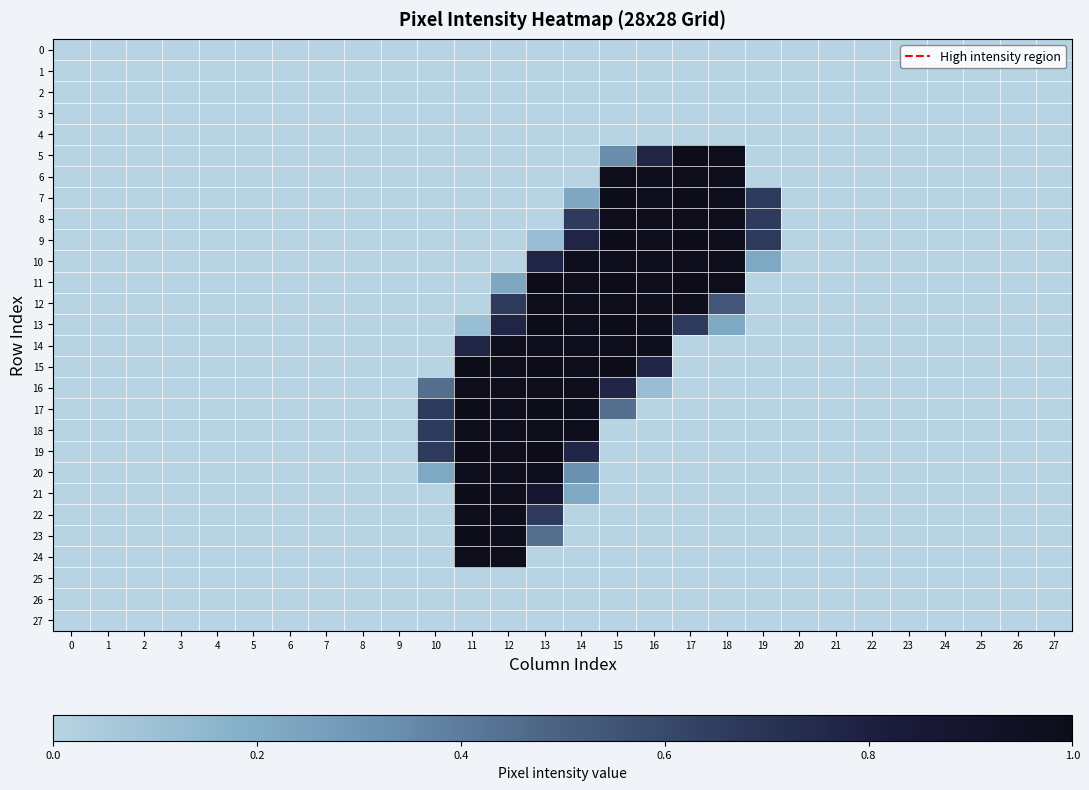

Reading left to right, what are all the values shown in this chart?

0: 0=0.0	1=0.0	2=0.0	3=0.0	4=0.0	5=0.0	6=0.0	7=0.0	8=0.0	9=0.0	10=0.0	11=0.0	12=0.0	13=0.0	14=0.0	15=0.0	16=0.0	17=0.0	18=0.0	19=0.0	20=0.0	21=0.0	22=0.0	23=0.0	24=0.0	25=0.0	26=0.0	27=0.0
1: 0=0.0	1=0.0	2=0.0	3=0.0	4=0.0	5=0.0	6=0.0	7=0.0	8=0.0	9=0.0	10=0.0	11=0.0	12=0.0	13=0.0	14=0.0	15=0.0	16=0.0	17=0.0	18=0.0	19=0.0	20=0.0	21=0.0	22=0.0	23=0.0	24=0.0	25=0.0	26=0.0	27=0.0
2: 0=0.0	1=0.0	2=0.0	3=0.0	4=0.0	5=0.0	6=0.0	7=0.0	8=0.0	9=0.0	10=0.0	11=0.0	12=0.0	13=0.0	14=0.0	15=0.0	16=0.0	17=0.0	18=0.0	19=0.0	20=0.0	21=0.0	22=0.0	23=0.0	24=0.0	25=0.0	26=0.0	27=0.0
3: 0=0.0	1=0.0	2=0.0	3=0.0	4=0.0	5=0.0	6=0.0	7=0.0	8=0.0	9=0.0	10=0.0	11=0.0	12=0.0	13=0.0	14=0.0	15=0.0	16=0.0	17=0.0	18=0.0	19=0.0	20=0.0	21=0.0	22=0.0	23=0.0	24=0.0	25=0.0	26=0.0	27=0.0
4: 0=0.0	1=0.0	2=0.0	3=0.0	4=0.0	5=0.0	6=0.0	7=0.0	8=0.0	9=0.0	10=0.0	11=0.0	12=0.0	13=0.0	14=0.0	15=0.0	16=0.0	17=0.0	18=0.0	19=0.0	20=0.0	21=0.0	22=0.0	23=0.0	24=0.0	25=0.0	26=0.0	27=0.0
5: 0=0.0	1=0.0	2=0.0	3=0.0	4=0.0	5=0.0	6=0.0	7=0.0	8=0.0	9=0.0	10=0.0	11=0.0	12=0.0	13=0.0	14=0.0	15=0.3	16=0.8	17=1.0	18=1.0	19=0.0	20=0.0	21=0.0	22=0.0	23=0.0	24=0.0	25=0.0	26=0.0	27=0.0
6: 0=0.0	1=0.0	2=0.0	3=0.0	4=0.0	5=0.0	6=0.0	7=0.0	8=0.0	9=0.0	10=0.0	11=0.0	12=0.0	13=0.0	14=0.0	15=1.0	16=1.0	17=1.0	18=1.0	19=0.0	20=0.0	21=0.0	22=0.0	23=0.0	24=0.0	25=0.0	26=0.0	27=0.0
7: 0=0.0	1=0.0	2=0.0	3=0.0	4=0.0	5=0.0	6=0.0	7=0.0	8=0.0	9=0.0	10=0.0	11=0.0	12=0.0	13=0.0	14=0.2	15=1.0	16=1.0	17=1.0	18=1.0	19=0.7	20=0.0	21=0.0	22=0.0	23=0.0	24=0.0	25=0.0	26=0.0	27=0.0
8: 0=0.0	1=0.0	2=0.0	3=0.0	4=0.0	5=0.0	6=0.0	7=0.0	8=0.0	9=0.0	10=0.0	11=0.0	12=0.0	13=0.0	14=0.7	15=1.0	16=1.0	17=1.0	18=1.0	19=0.7	20=0.0	21=0.0	22=0.0	23=0.0	24=0.0	25=0.0	26=0.0	27=0.0
9: 0=0.0	1=0.0	2=0.0	3=0.0	4=0.0	5=0.0	6=0.0	7=0.0	8=0.0	9=0.0	10=0.0	11=0.0	12=0.0	13=0.1	14=0.8	15=1.0	16=1.0	17=1.0	18=1.0	19=0.7	20=0.0	21=0.0	22=0.0	23=0.0	24=0.0	25=0.0	26=0.0	27=0.0
10: 0=0.0	1=0.0	2=0.0	3=0.0	4=0.0	5=0.0	6=0.0	7=0.0	8=0.0	9=0.0	10=0.0	11=0.0	12=0.0	13=0.8	14=1.0	15=1.0	16=1.0	17=1.0	18=1.0	19=0.2	20=0.0	21=0.0	22=0.0	23=0.0	24=0.0	25=0.0	26=0.0	27=0.0
11: 0=0.0	1=0.0	2=0.0	3=0.0	4=0.0	5=0.0	6=0.0	7=0.0	8=0.0	9=0.0	10=0.0	11=0.0	12=0.2	13=1.0	14=1.0	15=1.0	16=1.0	17=1.0	18=1.0	19=0.0	20=0.0	21=0.0	22=0.0	23=0.0	24=0.0	25=0.0	26=0.0	27=0.0
12: 0=0.0	1=0.0	2=0.0	3=0.0	4=0.0	5=0.0	6=0.0	7=0.0	8=0.0	9=0.0	10=0.0	11=0.0	12=0.7	13=1.0	14=1.0	15=1.0	16=1.0	17=1.0	18=0.5	19=0.0	20=0.0	21=0.0	22=0.0	23=0.0	24=0.0	25=0.0	26=0.0	27=0.0
13: 0=0.0	1=0.0	2=0.0	3=0.0	4=0.0	5=0.0	6=0.0	7=0.0	8=0.0	9=0.0	10=0.0	11=0.1	12=0.8	13=1.0	14=1.0	15=1.0	16=1.0	17=0.7	18=0.2	19=0.0	20=0.0	21=0.0	22=0.0	23=0.0	24=0.0	25=0.0	26=0.0	27=0.0
14: 0=0.0	1=0.0	2=0.0	3=0.0	4=0.0	5=0.0	6=0.0	7=0.0	8=0.0	9=0.0	10=0.0	11=0.8	12=1.0	13=1.0	14=1.0	15=1.0	16=1.0	17=0.0	18=0.0	19=0.0	20=0.0	21=0.0	22=0.0	23=0.0	24=0.0	25=0.0	26=0.0	27=0.0
15: 0=0.0	1=0.0	2=0.0	3=0.0	4=0.0	5=0.0	6=0.0	7=0.0	8=0.0	9=0.0	10=0.0	11=1.0	12=1.0	13=1.0	14=1.0	15=1.0	16=0.8	17=0.0	18=0.0	19=0.0	20=0.0	21=0.0	22=0.0	23=0.0	24=0.0	25=0.0	26=0.0	27=0.0
16: 0=0.0	1=0.0	2=0.0	3=0.0	4=0.0	5=0.0	6=0.0	7=0.0	8=0.0	9=0.0	10=0.4	11=1.0	12=1.0	13=1.0	14=1.0	15=0.8	16=0.1	17=0.0	18=0.0	19=0.0	20=0.0	21=0.0	22=0.0	23=0.0	24=0.0	25=0.0	26=0.0	27=0.0
17: 0=0.0	1=0.0	2=0.0	3=0.0	4=0.0	5=0.0	6=0.0	7=0.0	8=0.0	9=0.0	10=0.7	11=1.0	12=1.0	13=1.0	14=1.0	15=0.4	16=0.0	17=0.0	18=0.0	19=0.0	20=0.0	21=0.0	22=0.0	23=0.0	24=0.0	25=0.0	26=0.0	27=0.0
18: 0=0.0	1=0.0	2=0.0	3=0.0	4=0.0	5=0.0	6=0.0	7=0.0	8=0.0	9=0.0	10=0.7	11=1.0	12=1.0	13=1.0	14=1.0	15=0.0	16=0.0	17=0.0	18=0.0	19=0.0	20=0.0	21=0.0	22=0.0	23=0.0	24=0.0	25=0.0	26=0.0	27=0.0
19: 0=0.0	1=0.0	2=0.0	3=0.0	4=0.0	5=0.0	6=0.0	7=0.0	8=0.0	9=0.0	10=0.7	11=1.0	12=1.0	13=1.0	14=0.8	15=0.0	16=0.0	17=0.0	18=0.0	19=0.0	20=0.0	21=0.0	22=0.0	23=0.0	24=0.0	25=0.0	26=0.0	27=0.0
20: 0=0.0	1=0.0	2=0.0	3=0.0	4=0.0	5=0.0	6=0.0	7=0.0	8=0.0	9=0.0	10=0.2	11=1.0	12=1.0	13=1.0	14=0.3	15=0.0	16=0.0	17=0.0	18=0.0	19=0.0	20=0.0	21=0.0	22=0.0	23=0.0	24=0.0	25=0.0	26=0.0	27=0.0
21: 0=0.0	1=0.0	2=0.0	3=0.0	4=0.0	5=0.0	6=0.0	7=0.0	8=0.0	9=0.0	10=0.0	11=1.0	12=1.0	13=0.9	14=0.2	15=0.0	16=0.0	17=0.0	18=0.0	19=0.0	20=0.0	21=0.0	22=0.0	23=0.0	24=0.0	25=0.0	26=0.0	27=0.0
22: 0=0.0	1=0.0	2=0.0	3=0.0	4=0.0	5=0.0	6=0.0	7=0.0	8=0.0	9=0.0	10=0.0	11=1.0	12=1.0	13=0.7	14=0.0	15=0.0	16=0.0	17=0.0	18=0.0	19=0.0	20=0.0	21=0.0	22=0.0	23=0.0	24=0.0	25=0.0	26=0.0	27=0.0
23: 0=0.0	1=0.0	2=0.0	3=0.0	4=0.0	5=0.0	6=0.0	7=0.0	8=0.0	9=0.0	10=0.0	11=1.0	12=1.0	13=0.4	14=0.0	15=0.0	16=0.0	17=0.0	18=0.0	19=0.0	20=0.0	21=0.0	22=0.0	23=0.0	24=0.0	25=0.0	26=0.0	27=0.0
24: 0=0.0	1=0.0	2=0.0	3=0.0	4=0.0	5=0.0	6=0.0	7=0.0	8=0.0	9=0.0	10=0.0	11=1.0	12=1.0	13=0.0	14=0.0	15=0.0	16=0.0	17=0.0	18=0.0	19=0.0	20=0.0	21=0.0	22=0.0	23=0.0	24=0.0	25=0.0	26=0.0	27=0.0
25: 0=0.0	1=0.0	2=0.0	3=0.0	4=0.0	5=0.0	6=0.0	7=0.0	8=0.0	9=0.0	10=0.0	11=0.0	12=0.0	13=0.0	14=0.0	15=0.0	16=0.0	17=0.0	18=0.0	19=0.0	20=0.0	21=0.0	22=0.0	23=0.0	24=0.0	25=0.0	26=0.0	27=0.0
26: 0=0.0	1=0.0	2=0.0	3=0.0	4=0.0	5=0.0	6=0.0	7=0.0	8=0.0	9=0.0	10=0.0	11=0.0	12=0.0	13=0.0	14=0.0	15=0.0	16=0.0	17=0.0	18=0.0	19=0.0	20=0.0	21=0.0	22=0.0	23=0.0	24=0.0	25=0.0	26=0.0	27=0.0
27: 0=0.0	1=0.0	2=0.0	3=0.0	4=0.0	5=0.0	6=0.0	7=0.0	8=0.0	9=0.0	10=0.0	11=0.0	12=0.0	13=0.0	14=0.0	15=0.0	16=0.0	17=0.0	18=0.0	19=0.0	20=0.0	21=0.0	22=0.0	23=0.0	24=0.0	25=0.0	26=0.0	27=0.0